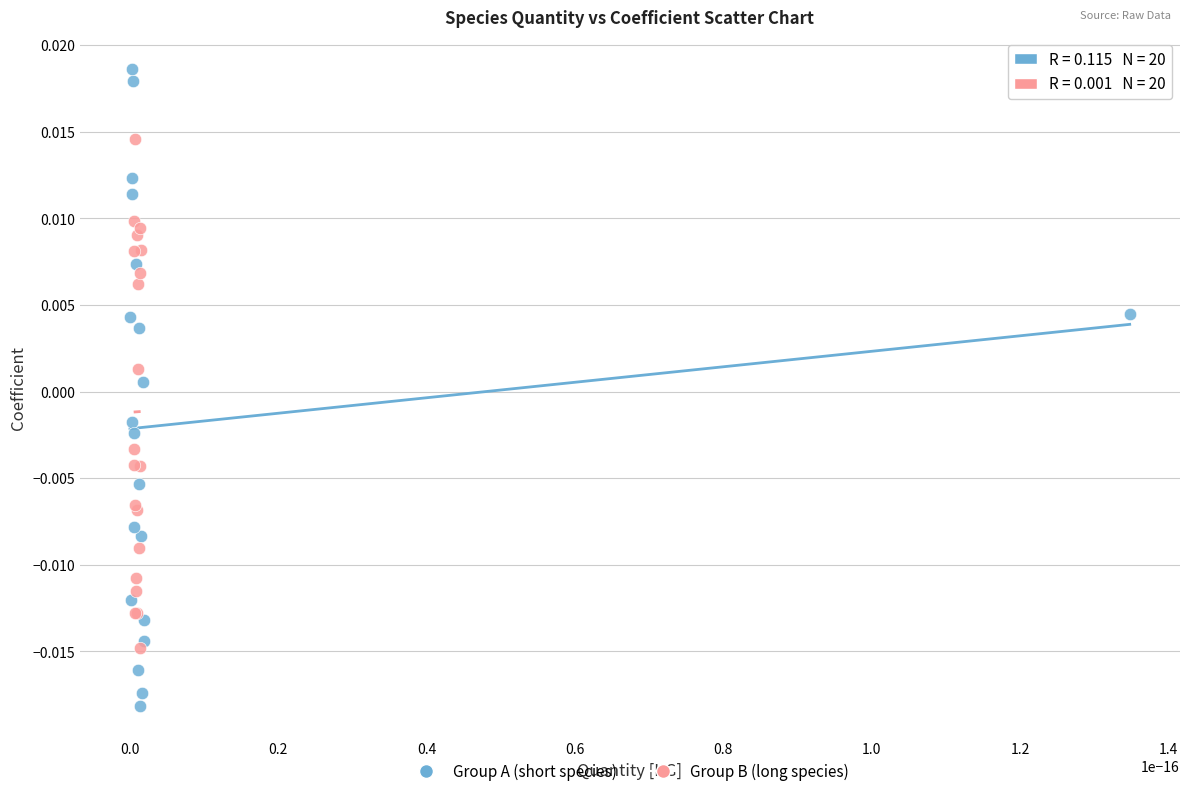

Which series reaches the minimum Y coordinate?

Group A (short species)